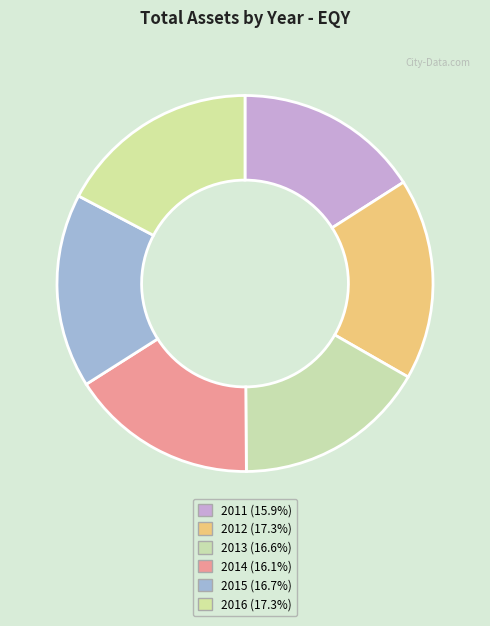

To the nearest percent, what is the combined percentage of 2011 and 2012?

33%